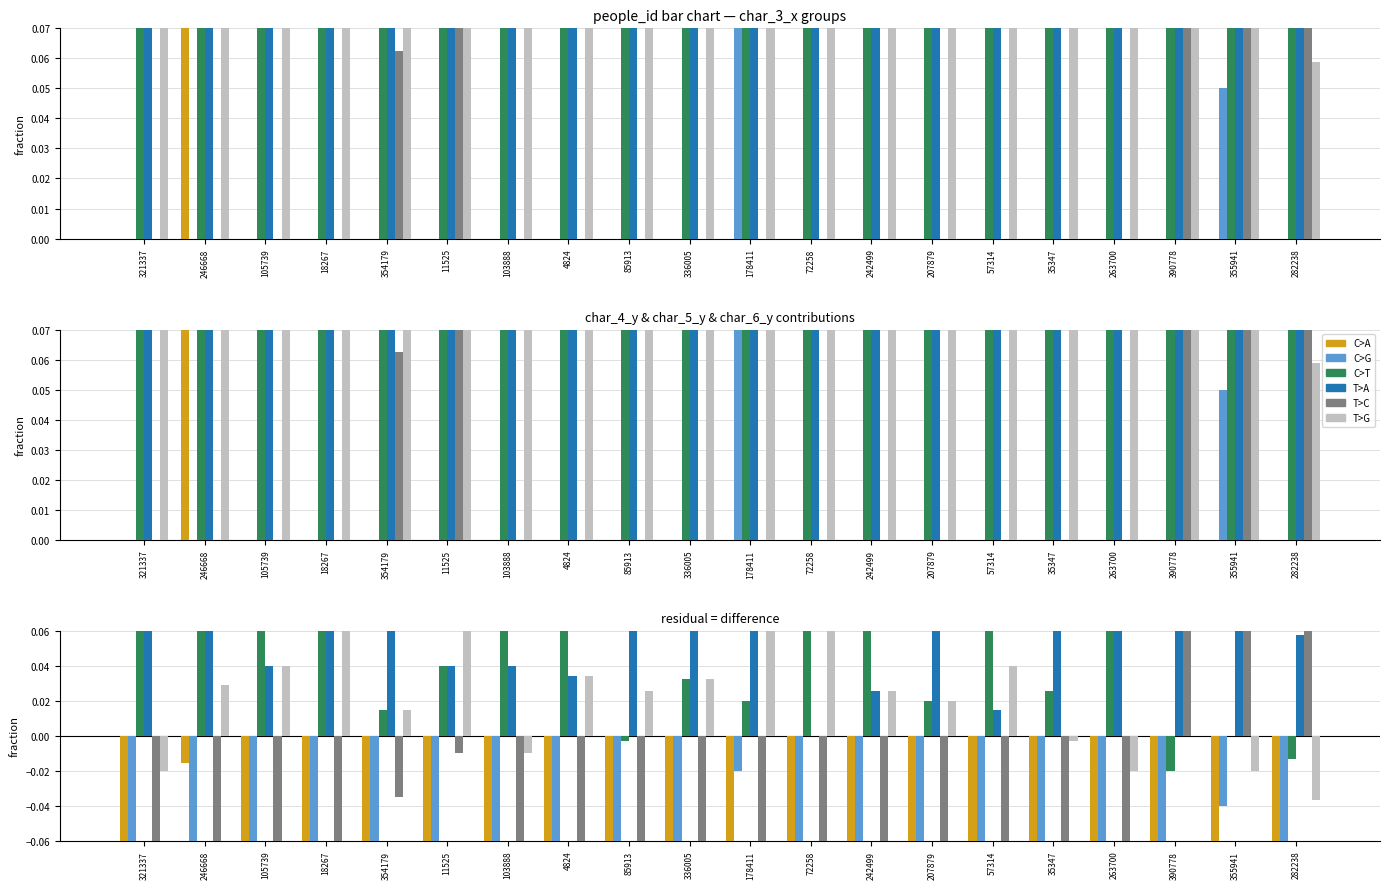

What position from the right is 355941?

2